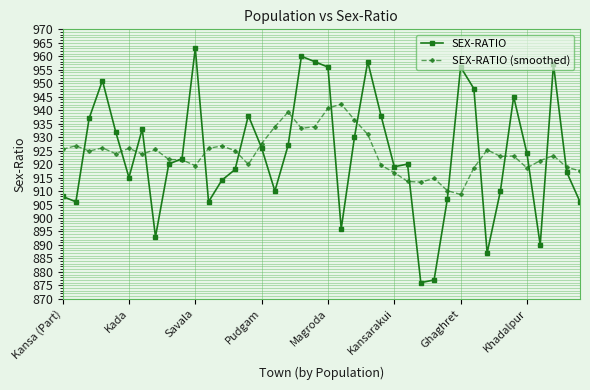

True or false: SEX-RATIO has more than 1 points higher than both neighbors.

True